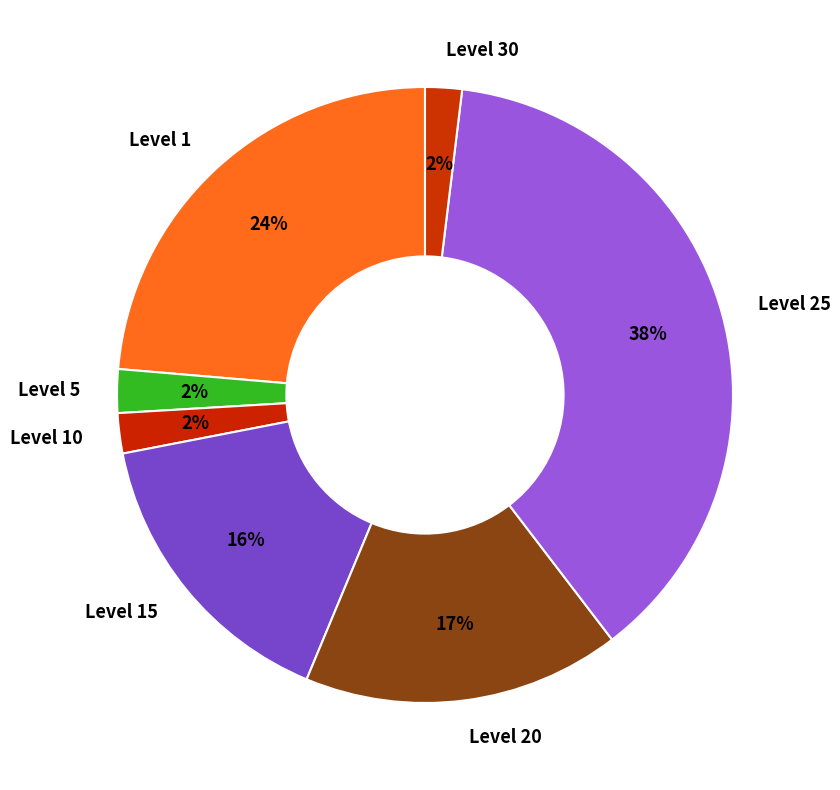

Which category has the biggest portion of the pie?

Level 25